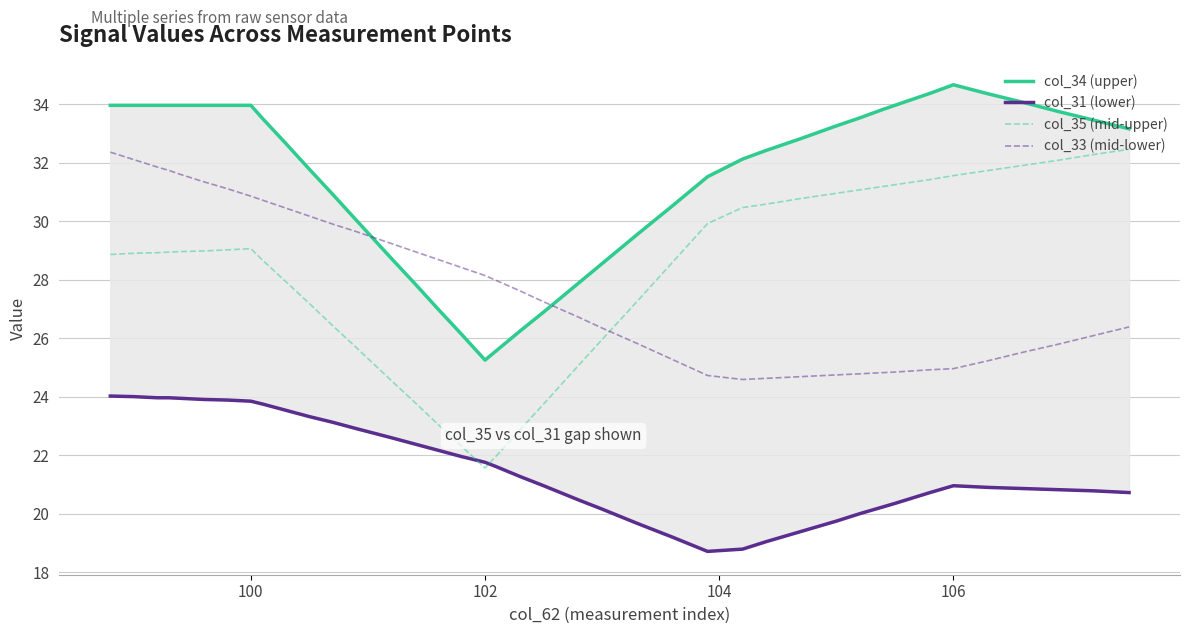

True or false: col_33 (mid-lower) and col_35 (mid-upper) intersect in this chart.

True